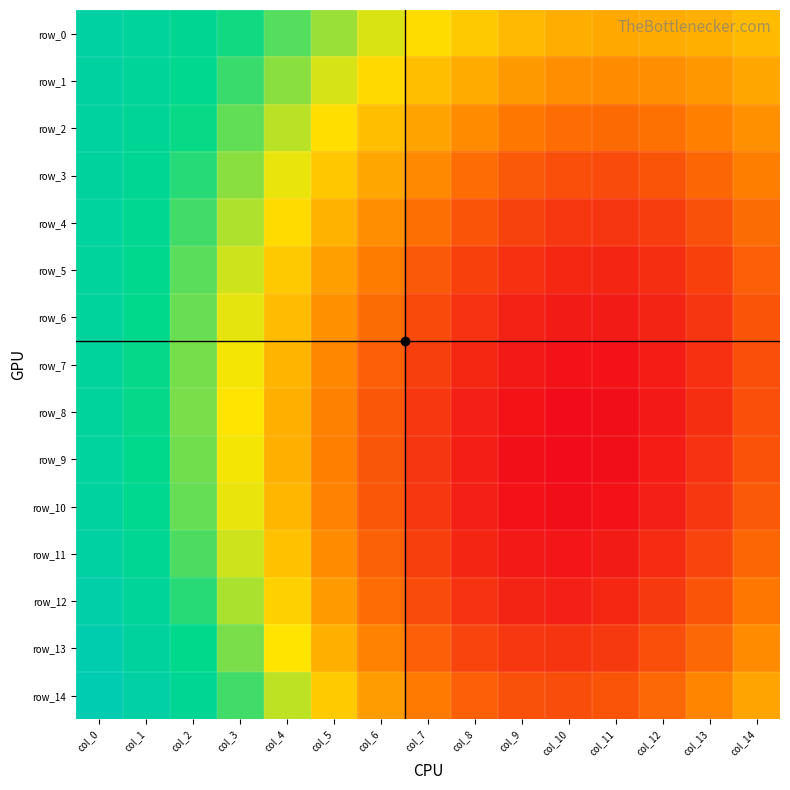

How many row_4 values are between 0 and 1?

15